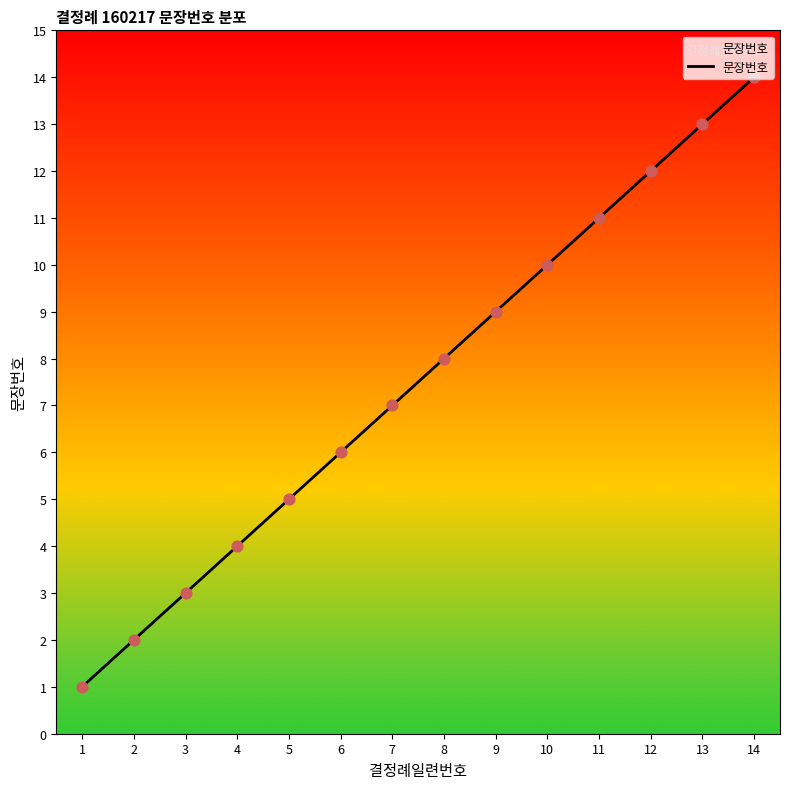

Between 6 and 4, which is larger?

6